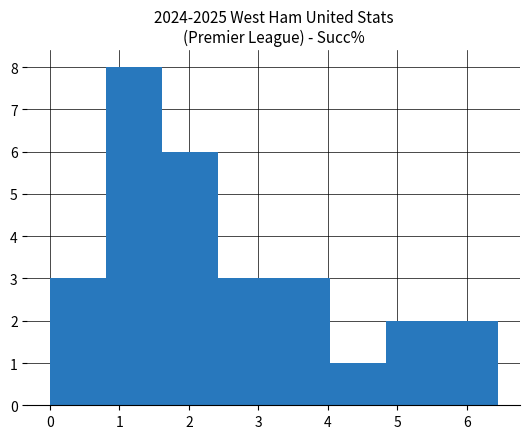

Which range on the x-axis has the tallest bar?

0.8 to 1.6